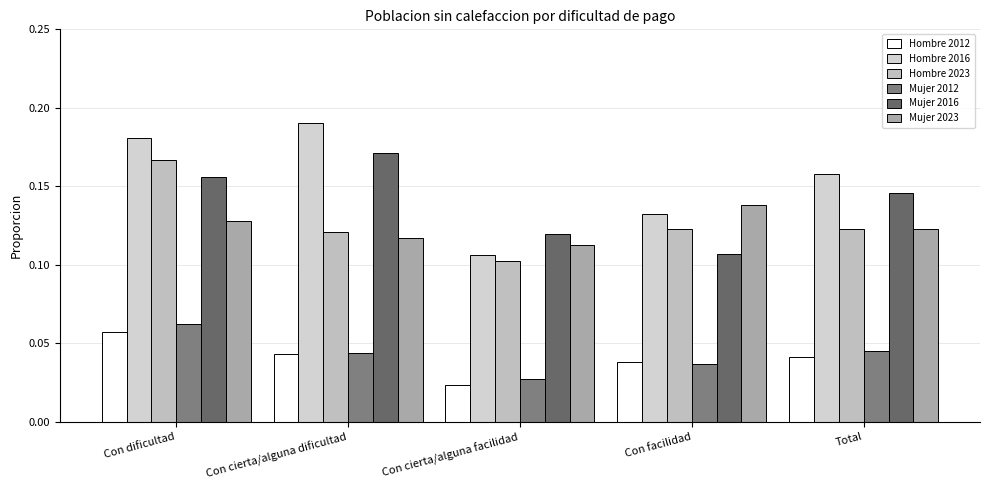

Which series has the largest range (max minus min)?

Hombre 2016